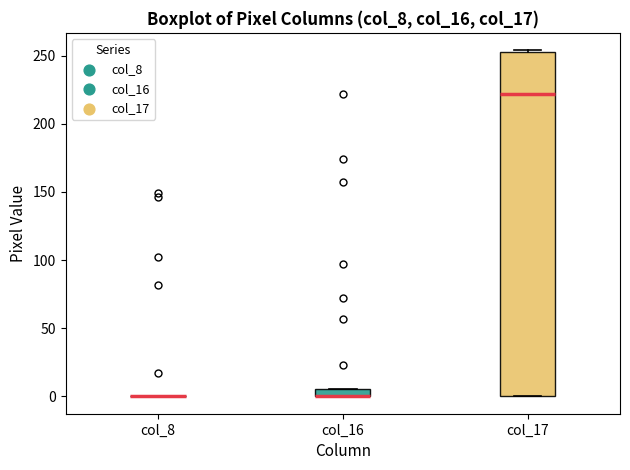

Which box is the tallest, from its lower edge to its upper edge?

col_17